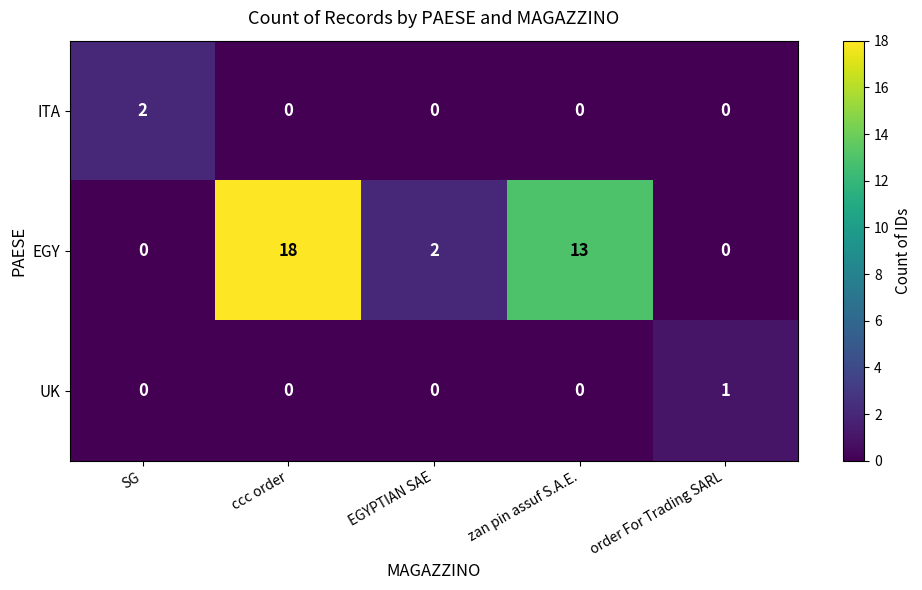

What is the maximum value shown in the chart?

18